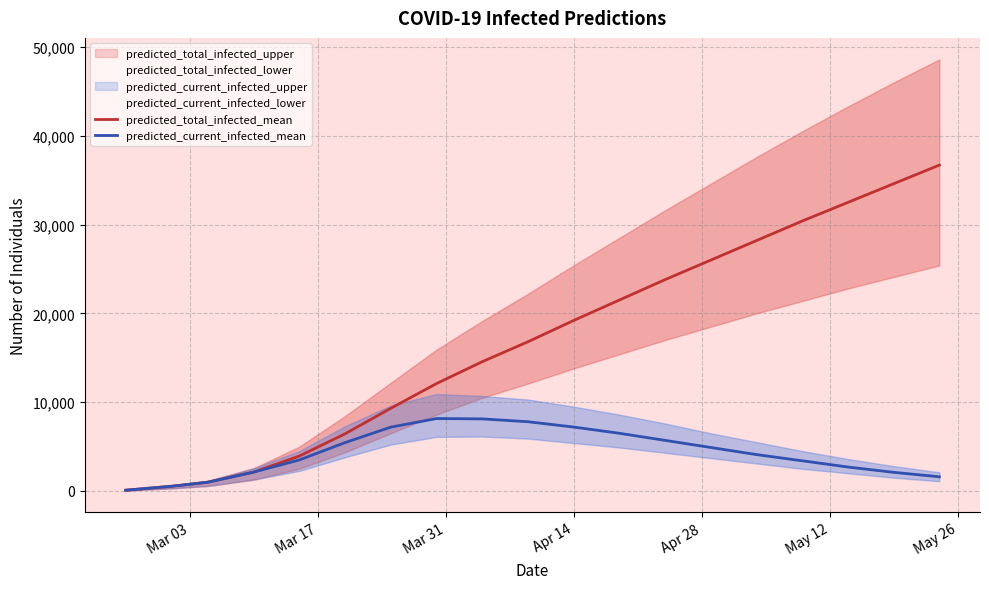

True or false: predicted_total_infected_mean and predicted_current_infected_mean cross at least once.

False